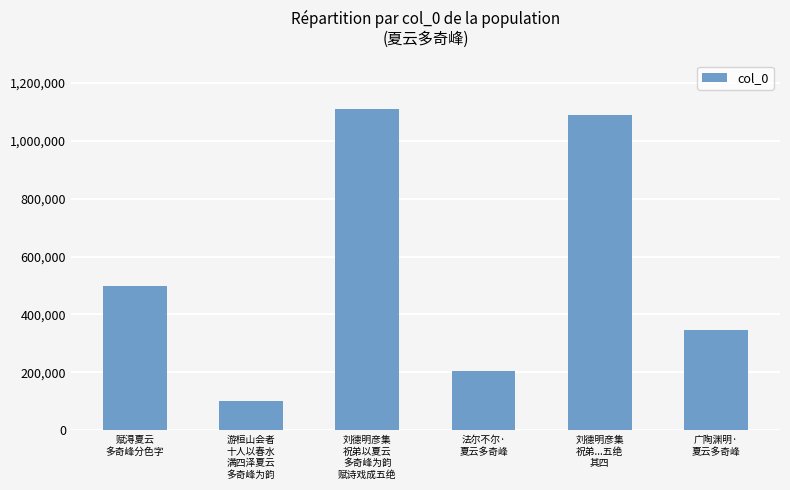

Does the chart contain any negative values?

No